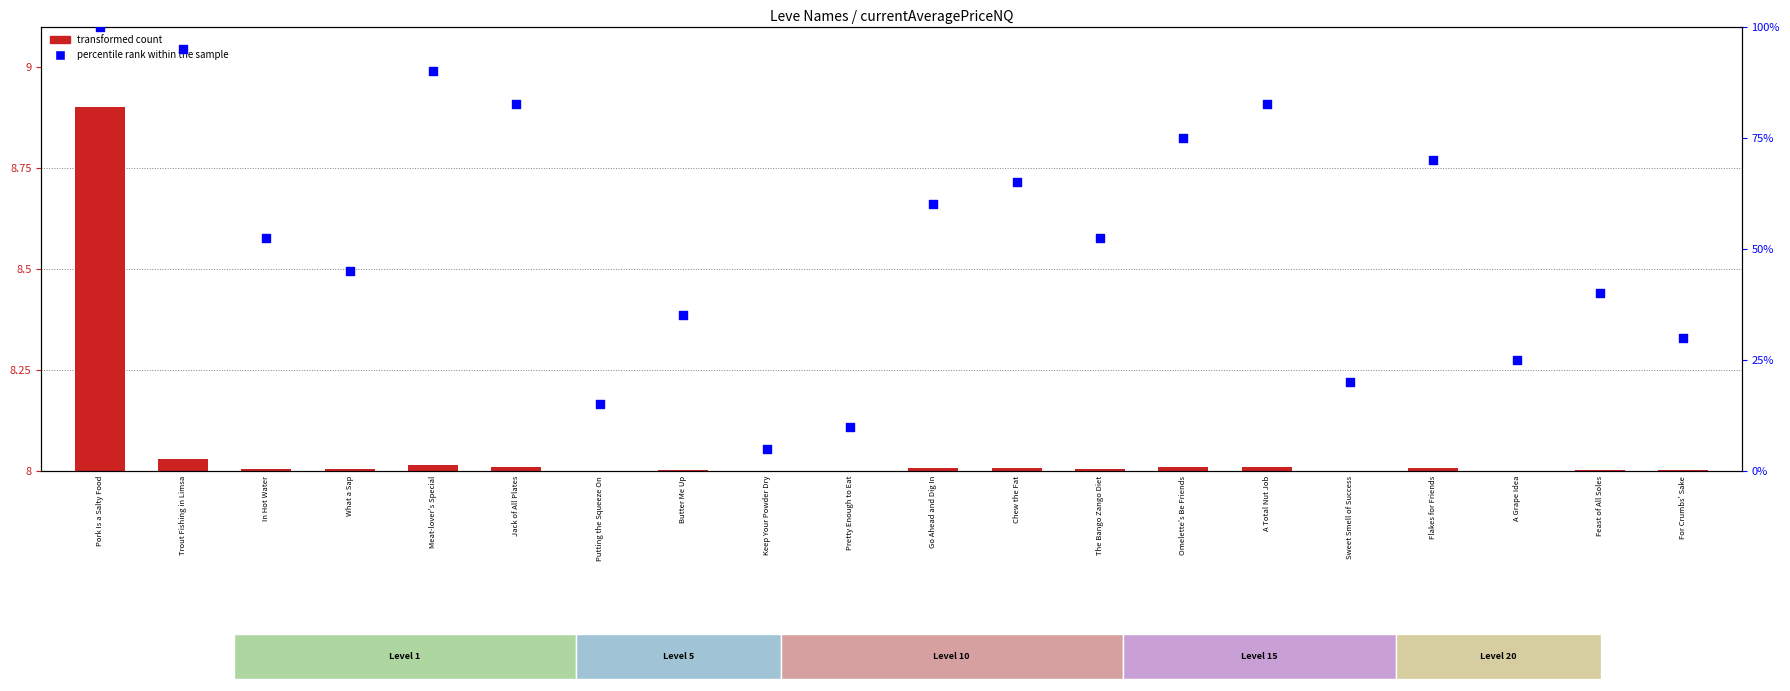

Is the value of transformed count at Butter Me Up greater than the value of percentile rank within the sample at A Total Nut Job?

No